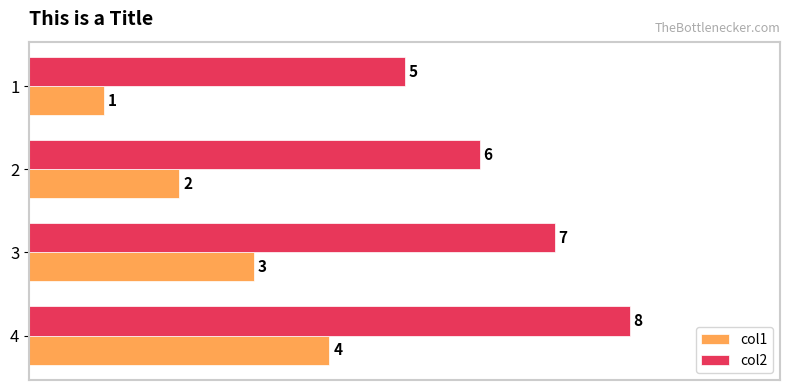

What are all the series names shown in the legend?

col1, col2